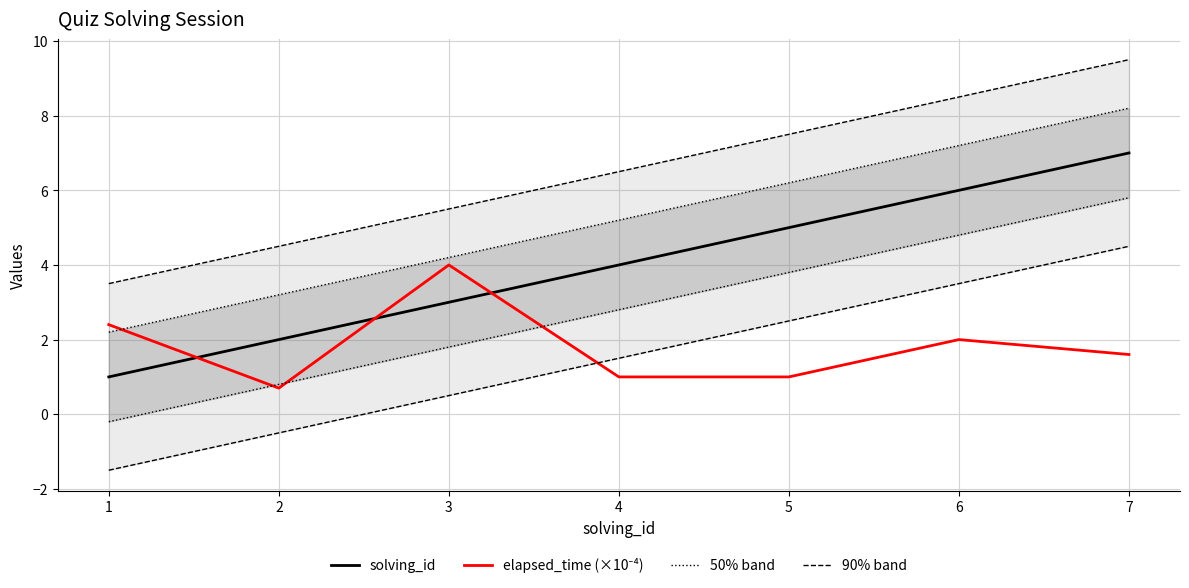

What are all the series names shown in the legend?

solving_id, elapsed_time (×10⁻⁴), 50% band, 90% band